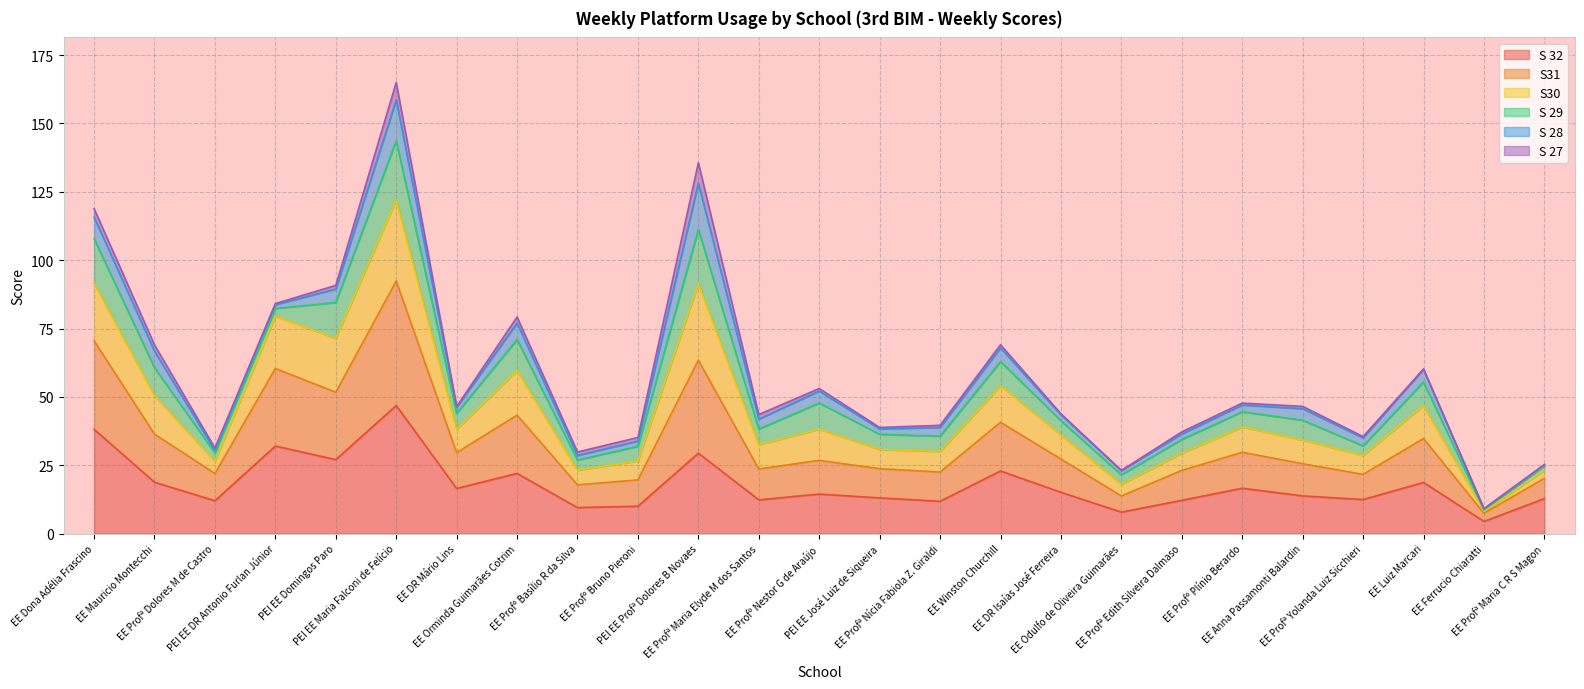

What is the minimum value for S 32?

4.5